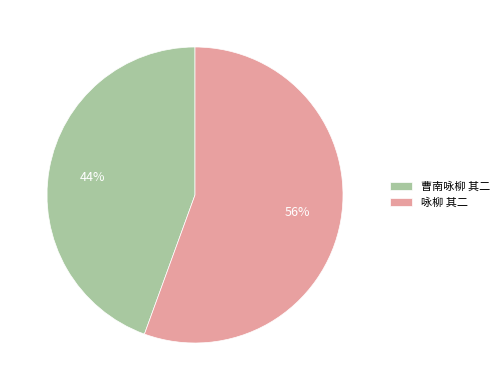

Combined, do 曹南咏柳 其二 and 咏柳 其二 account for over 50%?

Yes